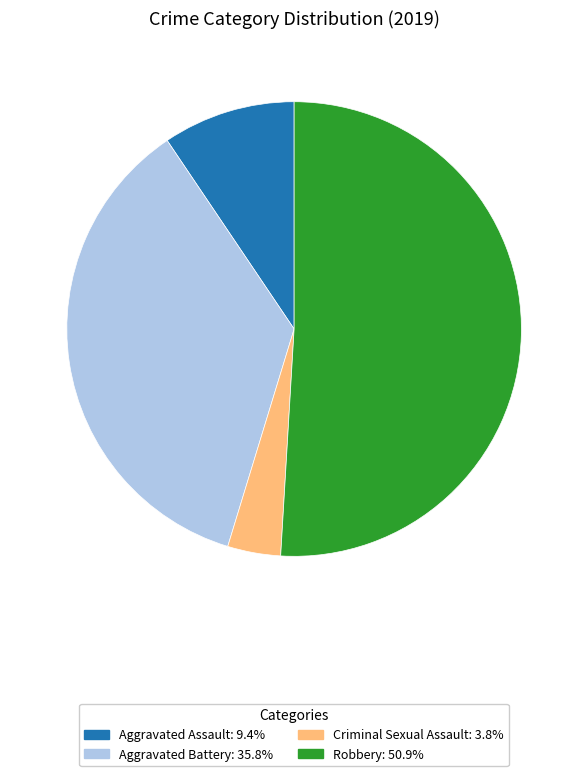

Is there any slice that represents more than half of the pie?

Yes